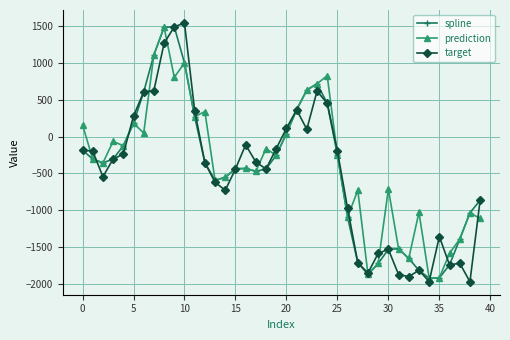

What is the value of the spline point at the 37th from the left?

-1744.7